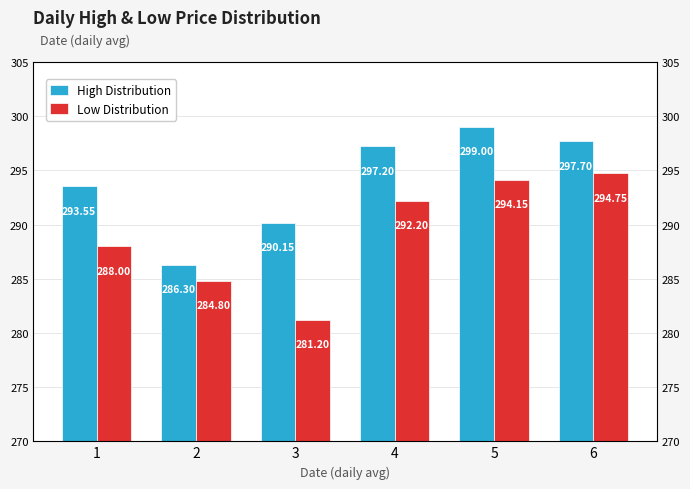

How many bars are there in each group?

2